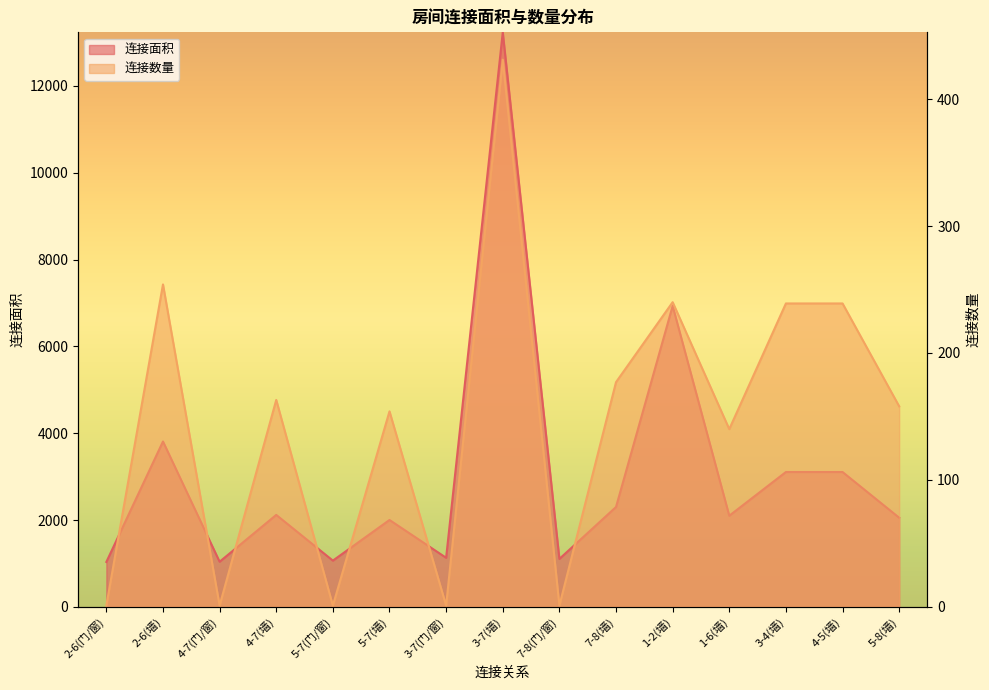

How many interior local peaks does the 连接数量 series have?

5